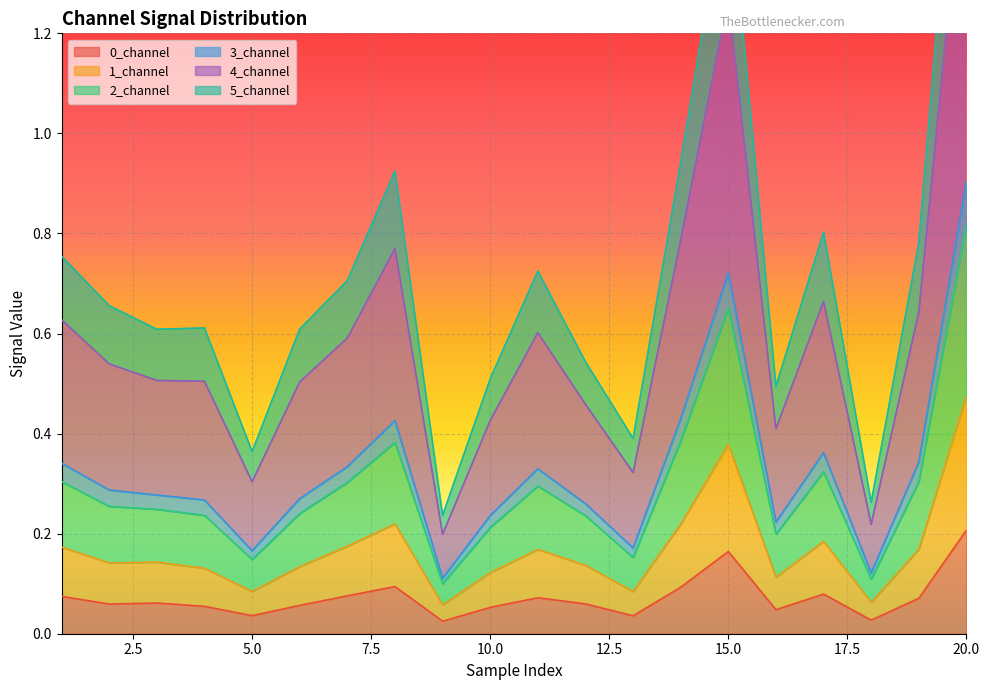

At which category does 1_channel reach its first local peak?

8